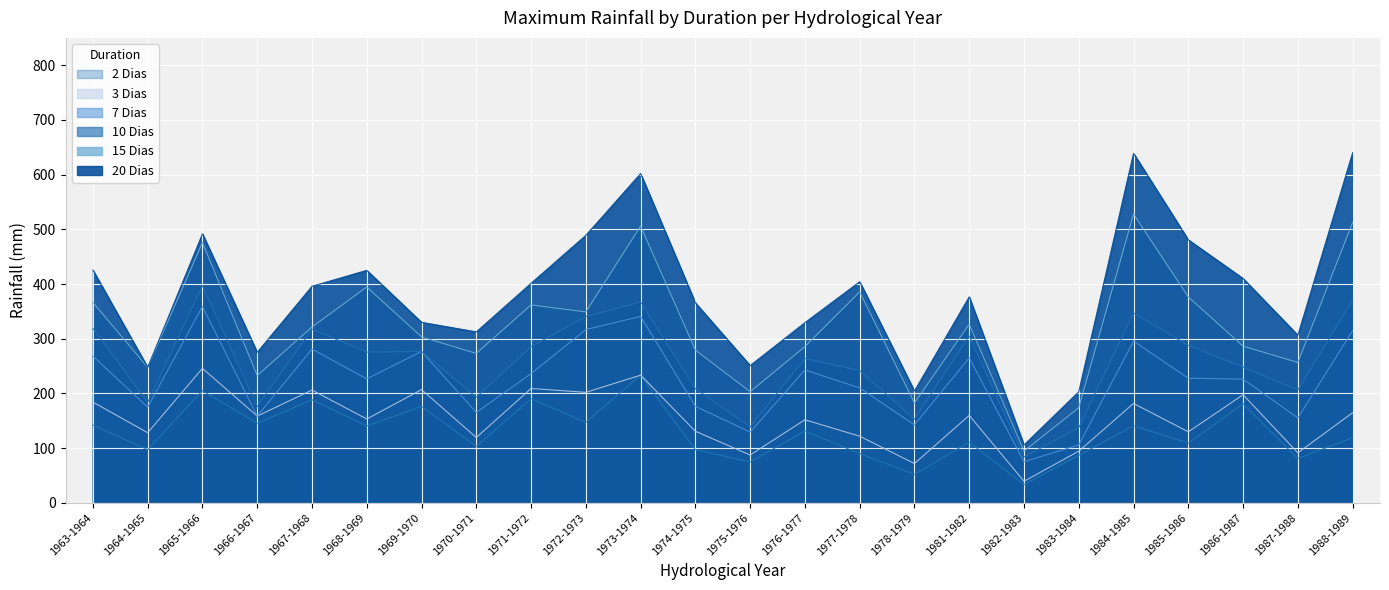

How many series are shown in this chart?

6